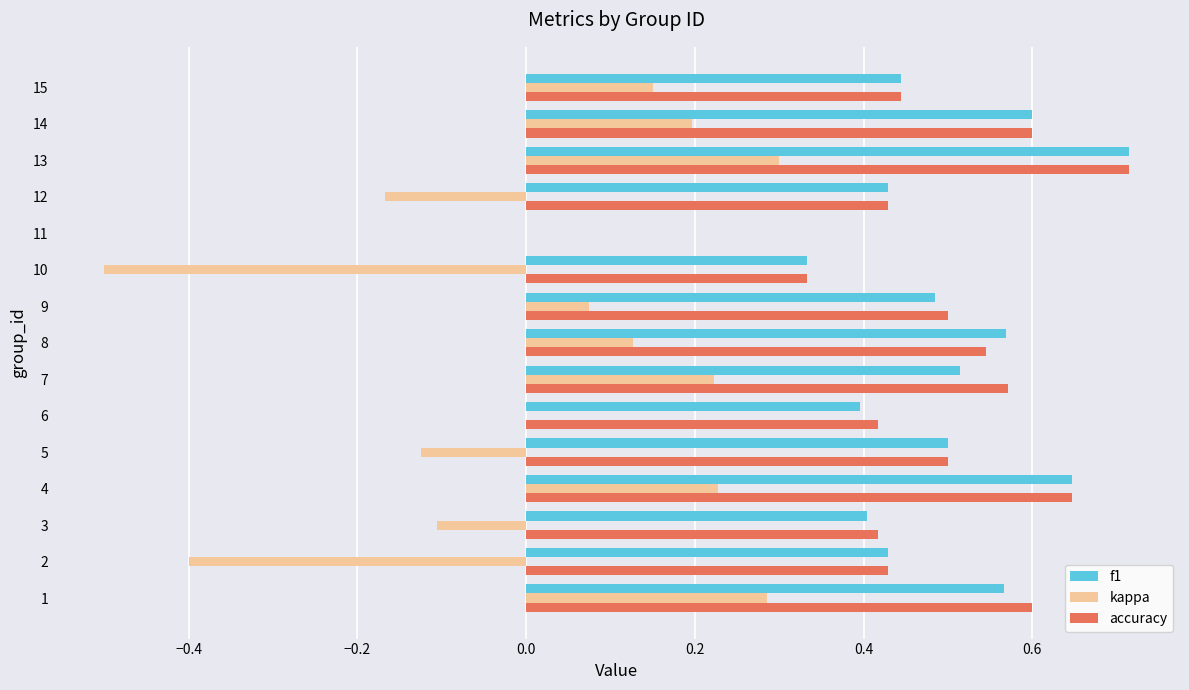

Is the value of kappa at 8 greater than the value of accuracy at 1?

No